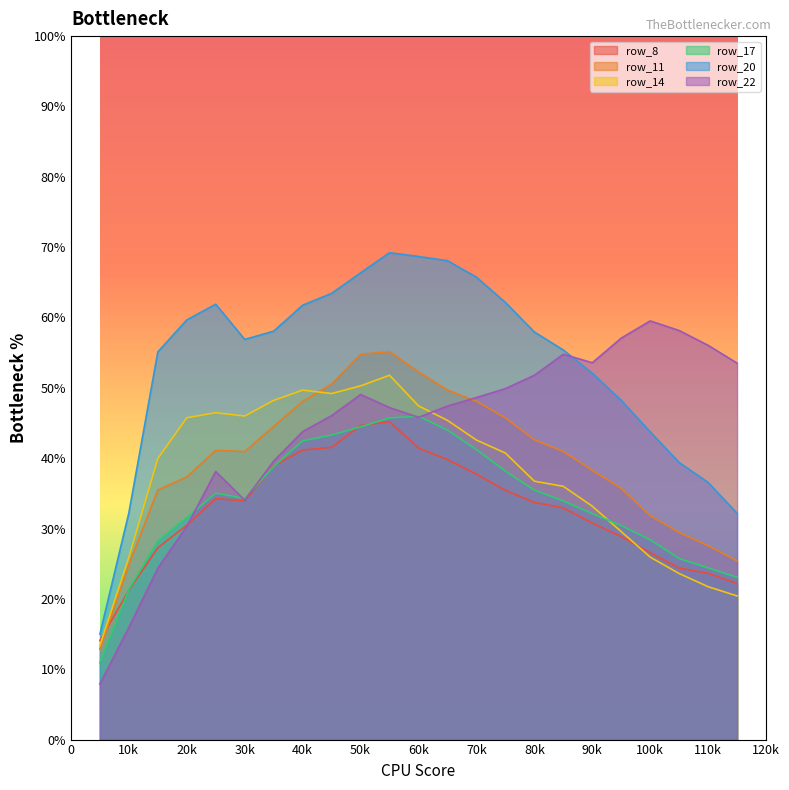

What is the minimum value shown in the chart?

0.1